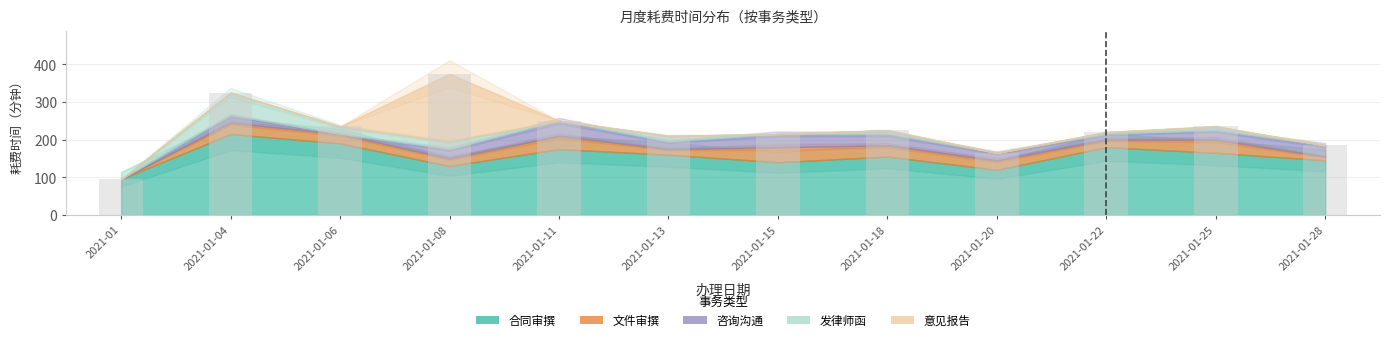

True or false: the data shows 297 at 2021-01-13.

False